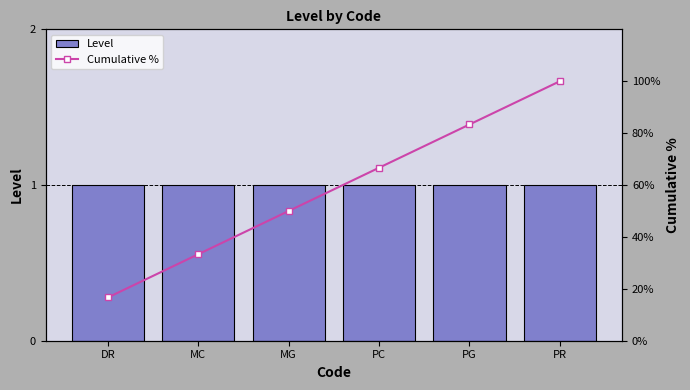

Reading left to right, transcribe all the data shown in this chart.

Level: DR=1.0	MC=1.0	MG=1.0	PC=1.0	PG=1.0	PR=1.0
Cumulative %: DR=16.7	MC=33.3	MG=50.0	PC=66.7	PG=83.3	PR=100.0